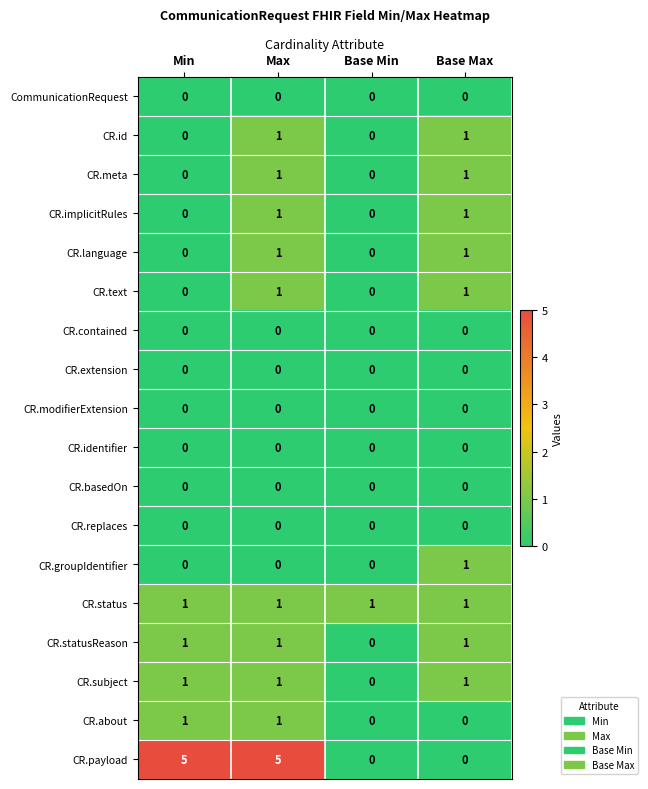

Which series has the largest total across all categories?

CR.payload